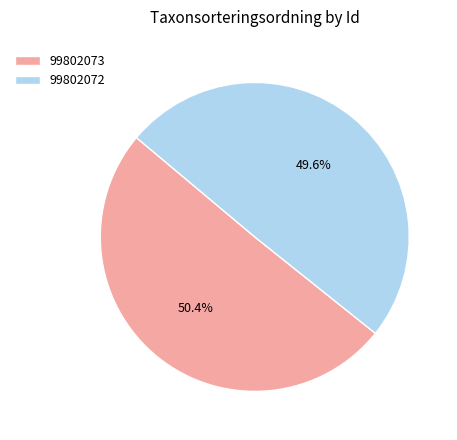

How many segments does this pie chart have?

2